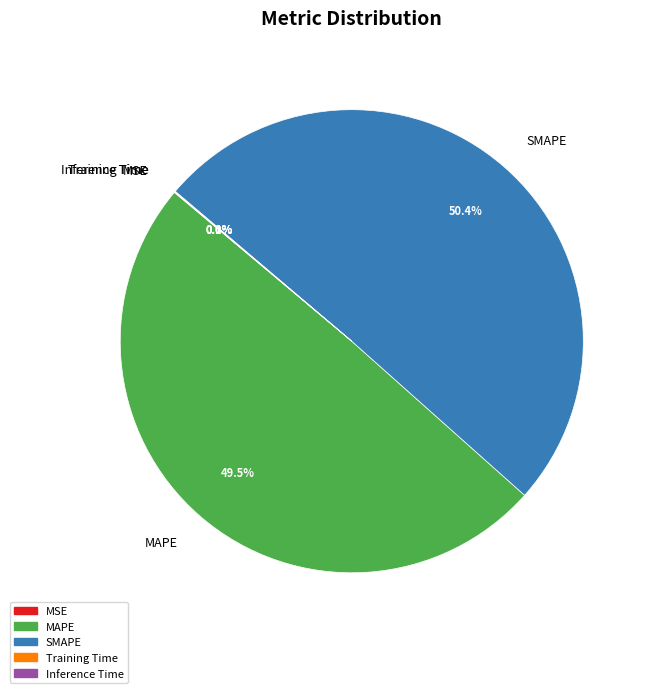

Which category has the biggest portion of the pie?

SMAPE